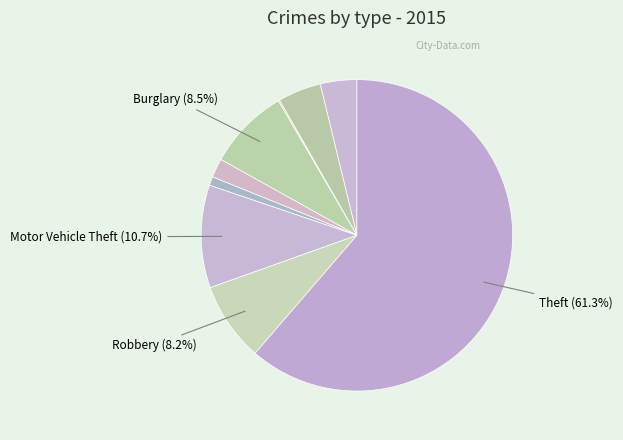

Which category has the biggest portion of the pie?

Theft